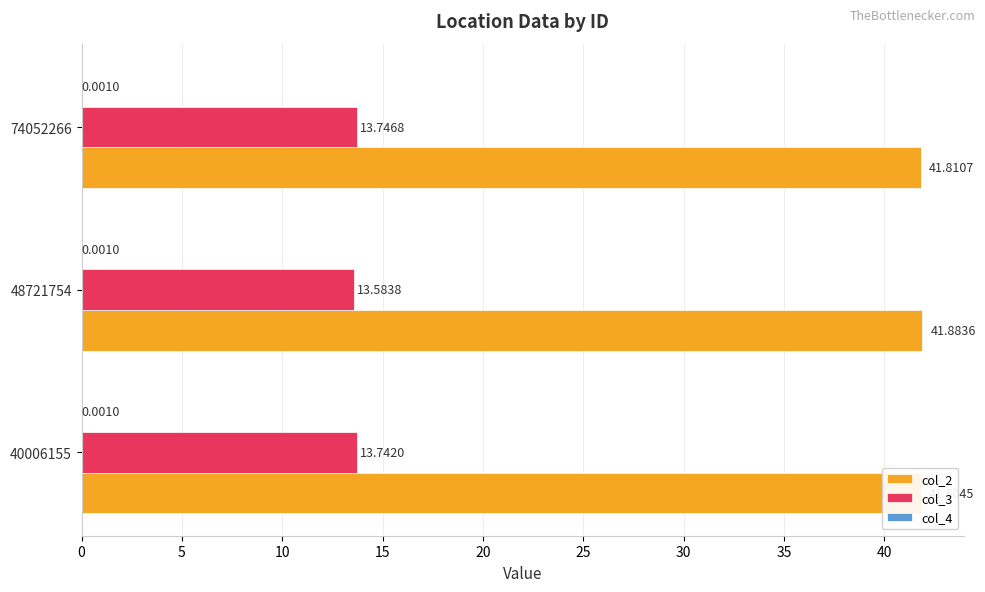

Is the value of col_3 at 10 greater than the value of col_2 at 0?

No